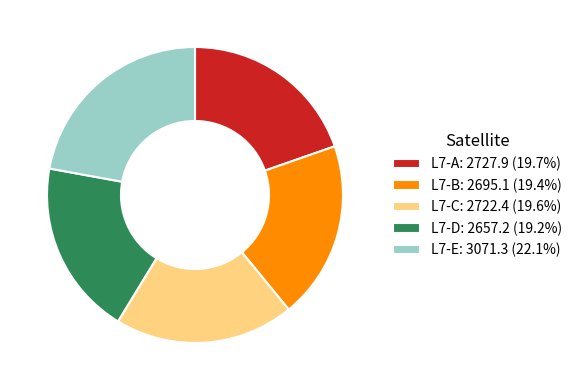

Do L7-C: 2722.4 (19.6%) and L7-D: 2657.2 (19.2%) together represent more than half of the pie?

No